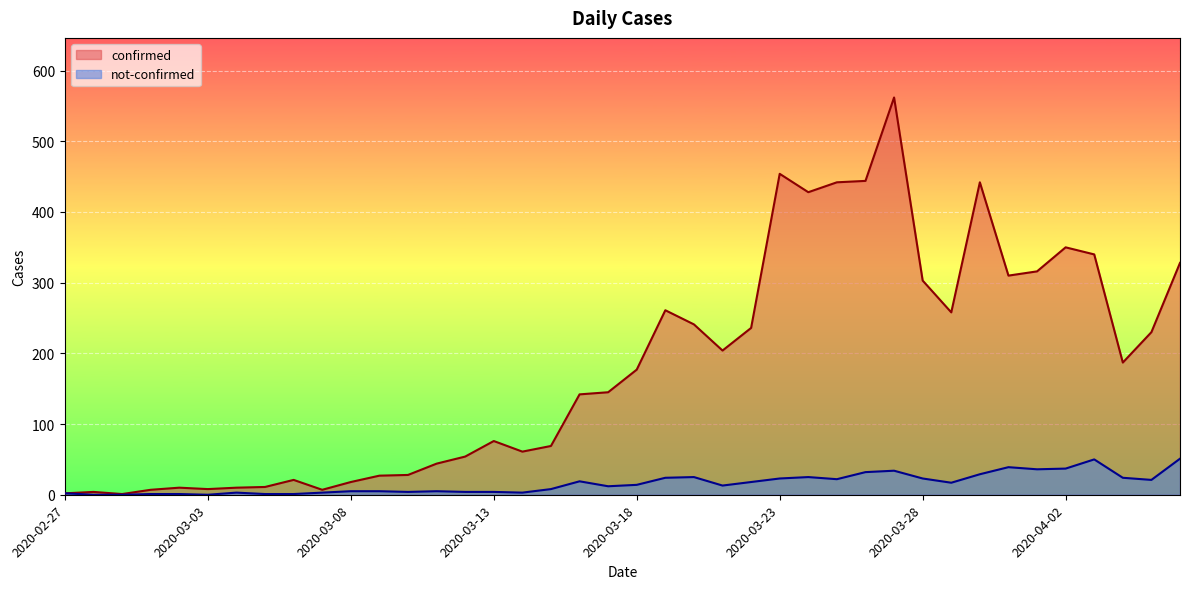

Is it true that not-confirmed equals 19 at 2020-03-26?

False